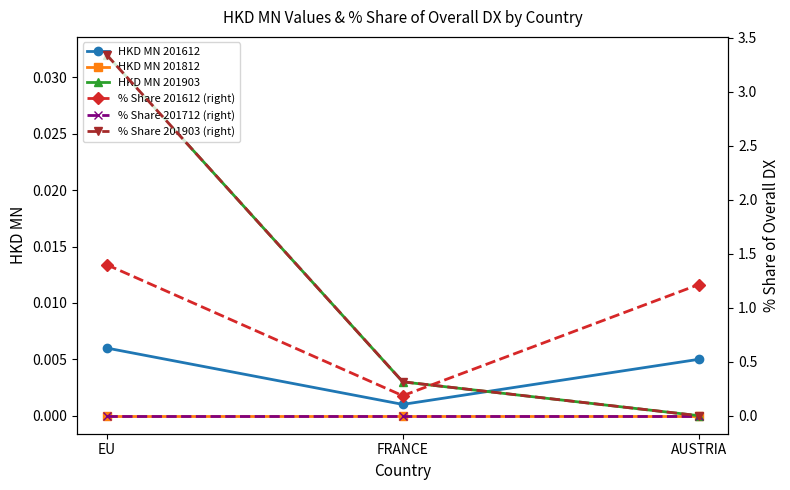

What are all the series names shown in the legend?

HKD MN 201612, HKD MN 201812, HKD MN 201903, % Share 201612 (right), % Share 201712 (right), % Share 201903 (right)